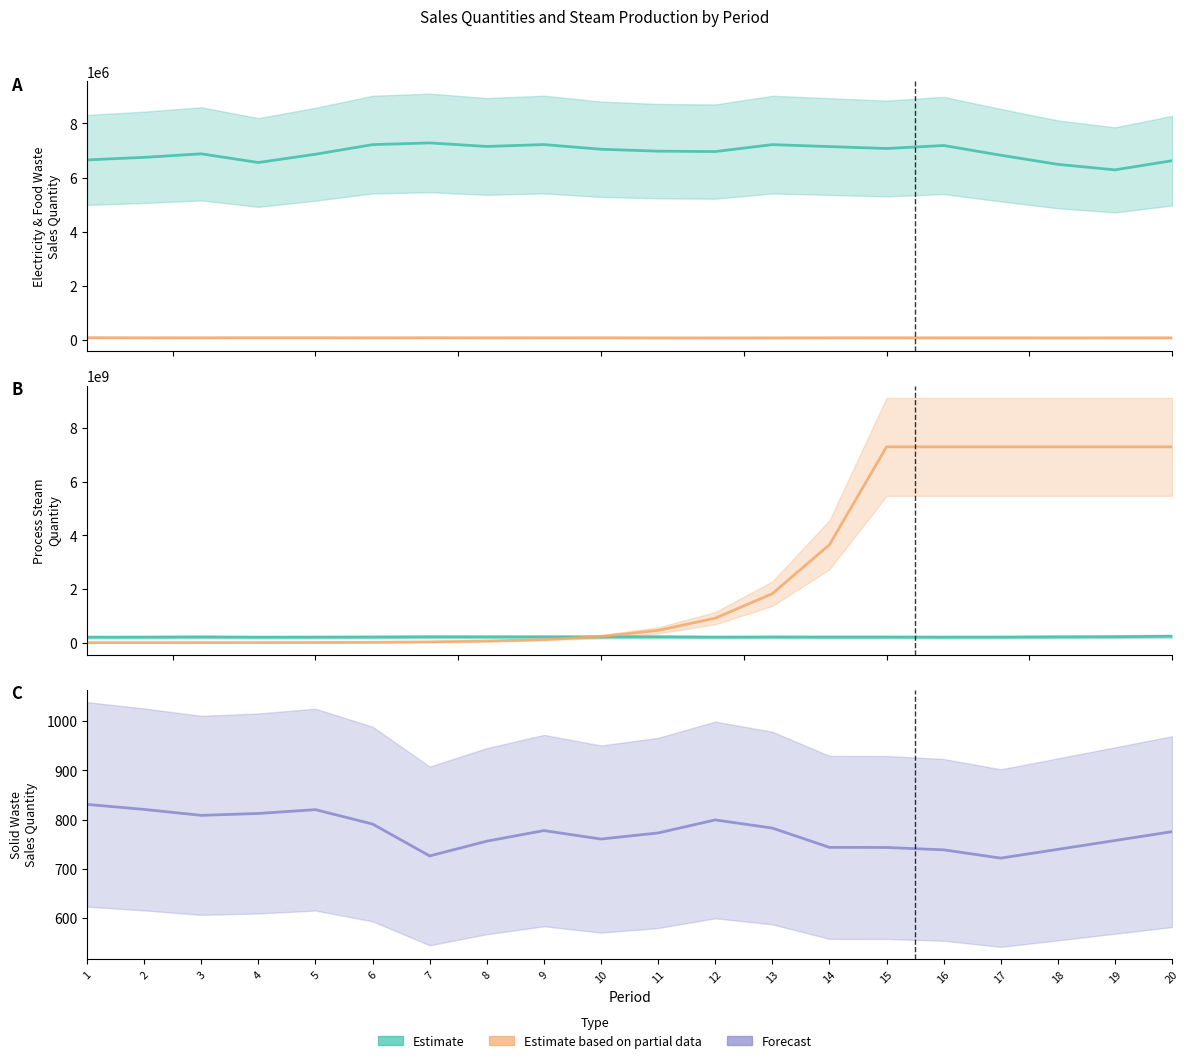

What is the difference between the second highest and second lowest values in the process steam-prdQuantity series?

7297923662.7